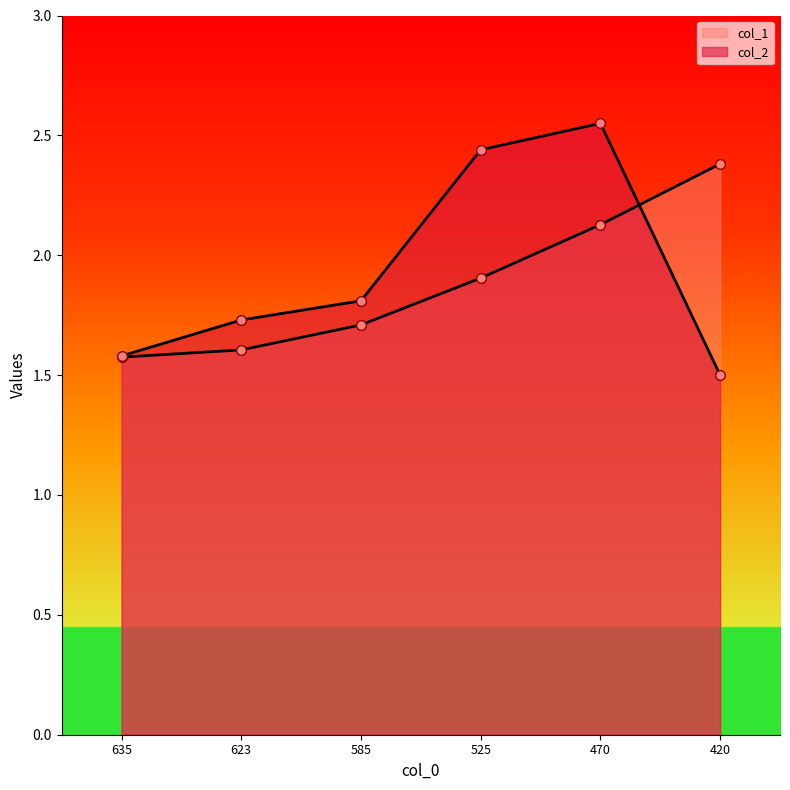

Count the col_1 values in the range 1 to 2.

4